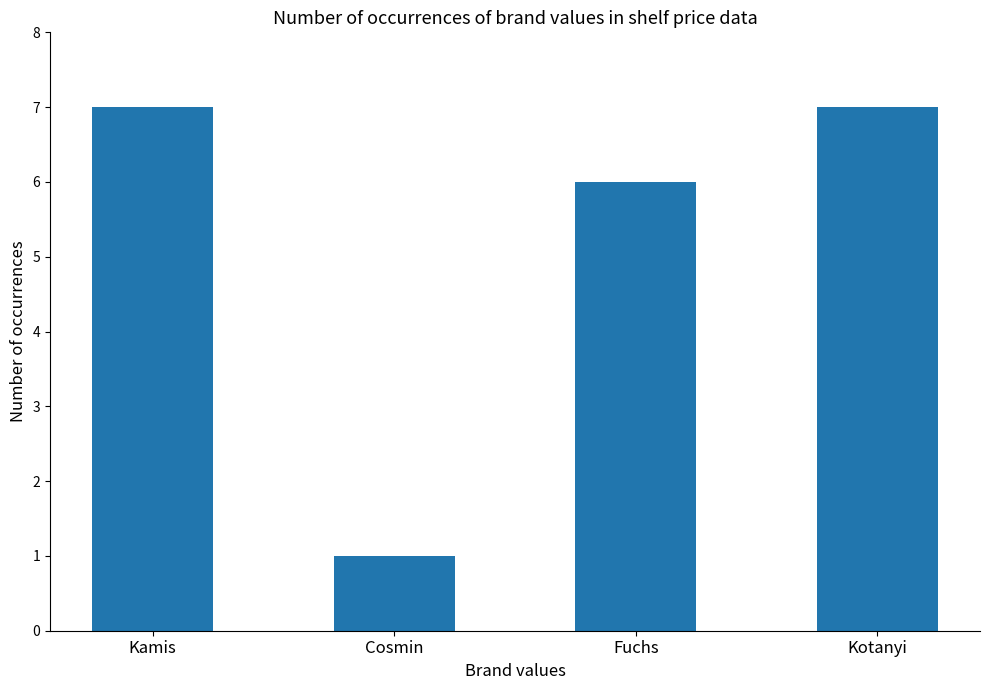

At which label is the value closest to 4?

Fuchs